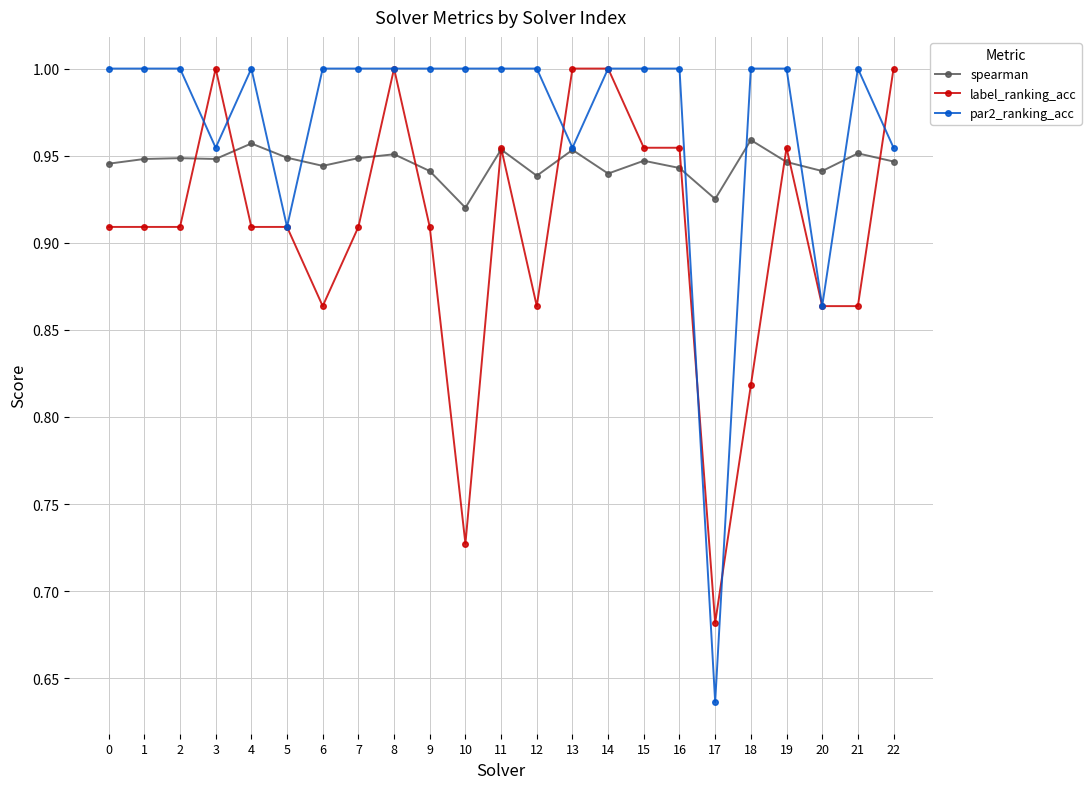

Which series has the largest range (max minus min)?

par2_ranking_acc